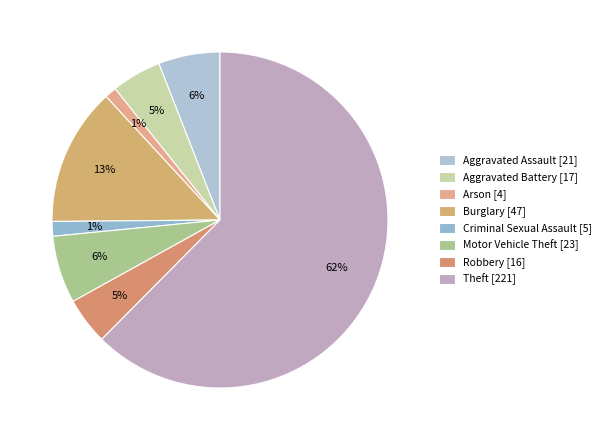

What is the smallest slice in the pie chart?

Arson